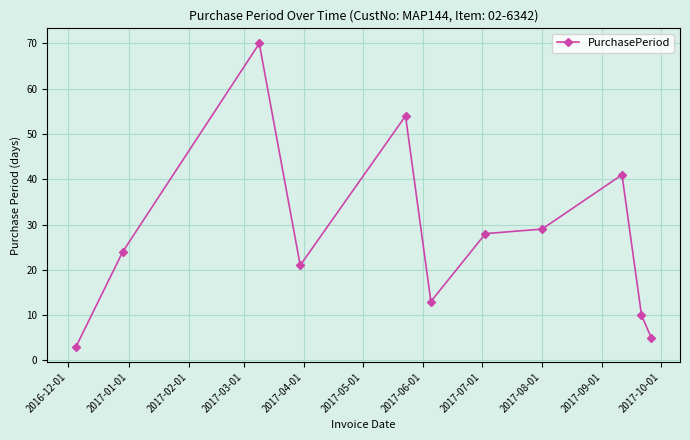

Does the chart have visible grid lines?

Yes